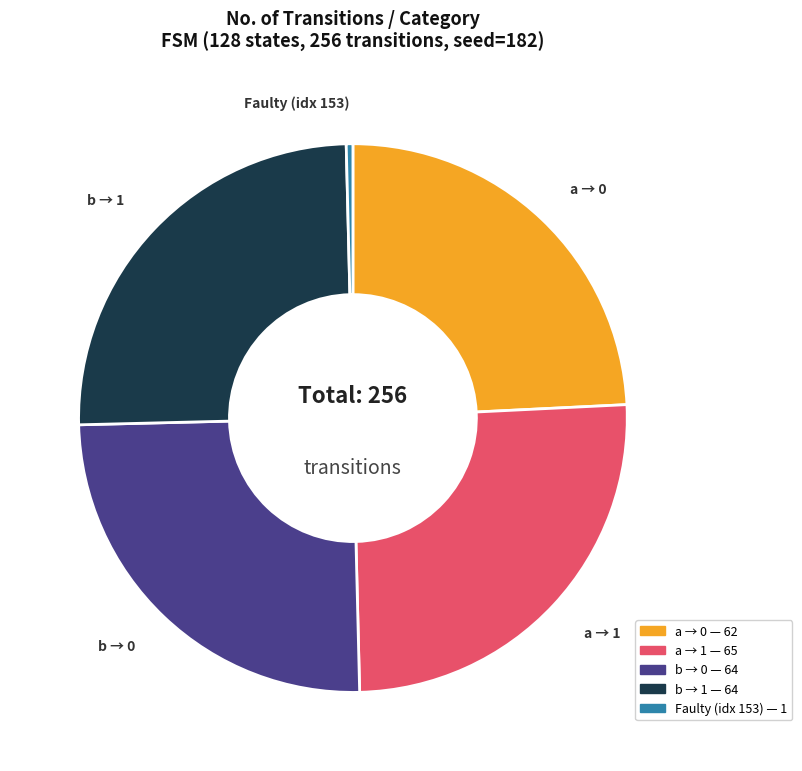

Is there a majority slice in this chart?

No